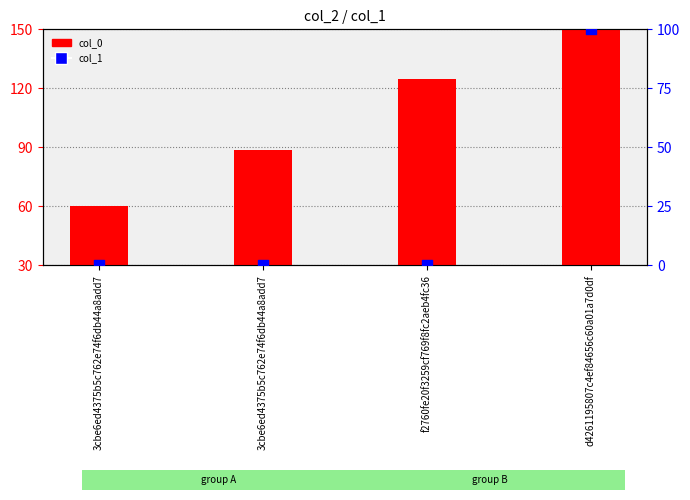

Is the value of col_0 at d4261195807c4ef84656c60a01a7d0df greater than the value of col_1 at d4261195807c4ef84656c60a01a7d0df?

Yes